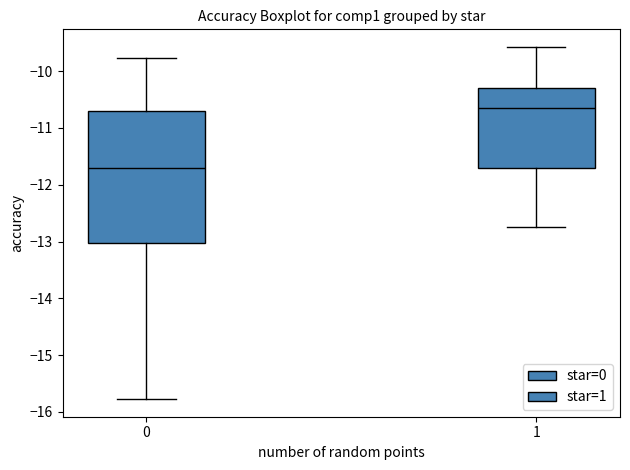

Reading left to right, transcribe this box plot: for each box, give where its median line is, the range the box spans, and where its two whiskers end, as read against the y-axis. The values are not printed on the chart, so give them approximately, as read against the axis.

0: median -11.7, box -13.0 to -10.7, whiskers -15.8 to -9.8
1: median -10.6, box -11.7 to -10.3, whiskers -12.7 to -9.6